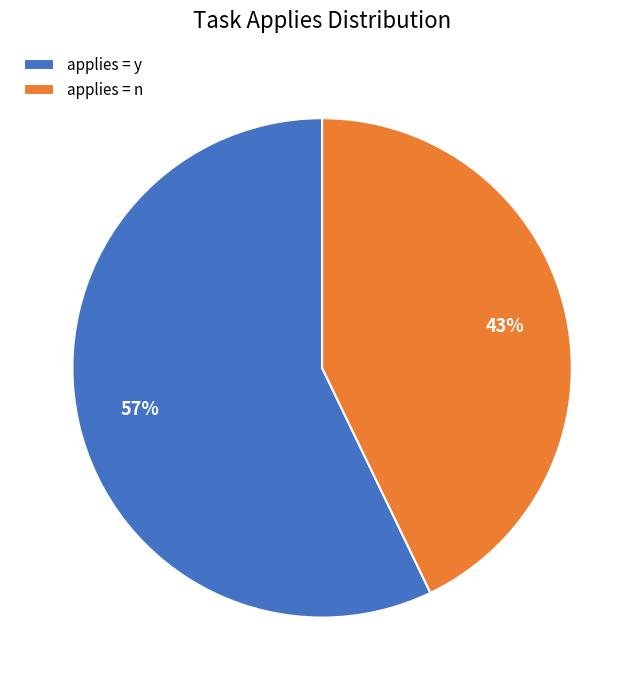

Is there a majority slice in this chart?

Yes